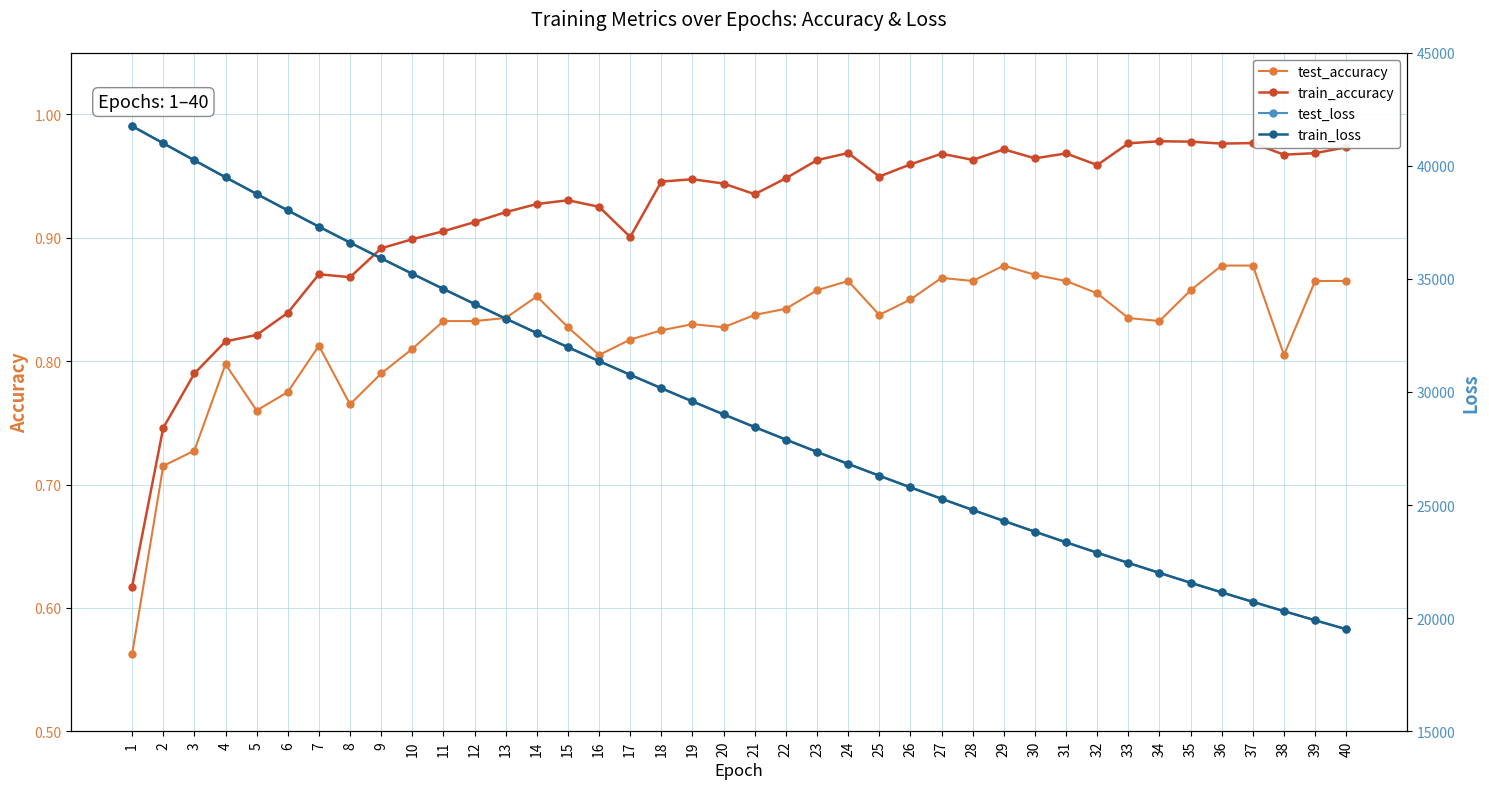

Where does the train_loss series first go above 29009?

1